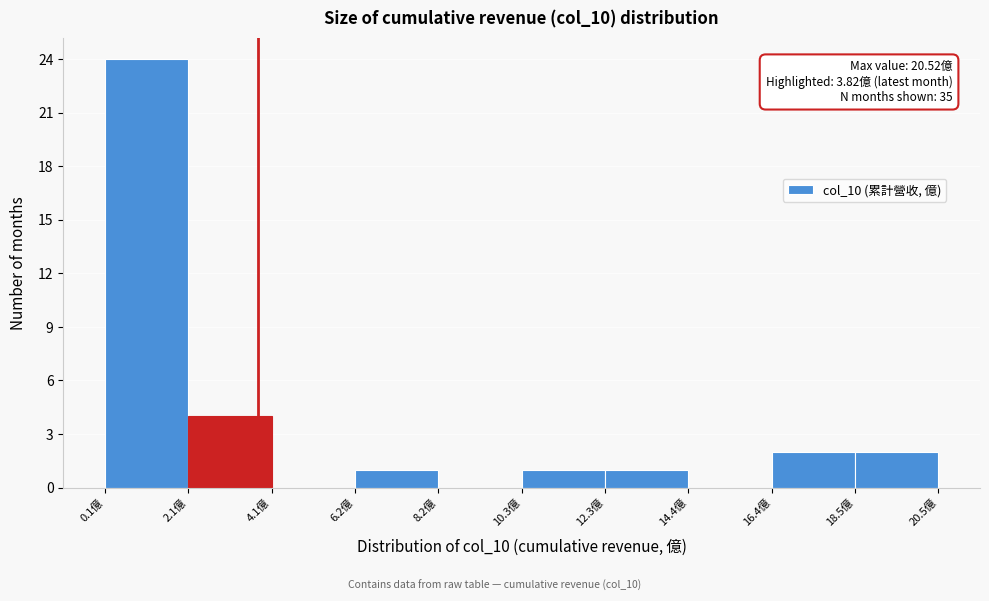

Over which range of the x-axis is the bar tallest?

0.0 to 2.0